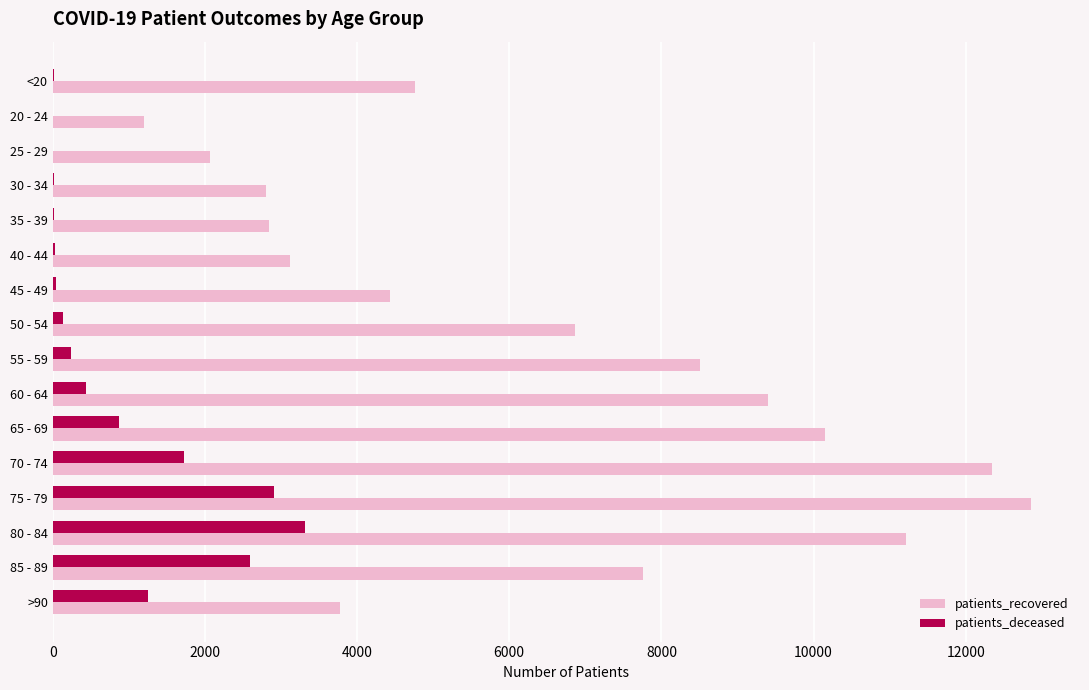

Count the number of categories in the chart.

16